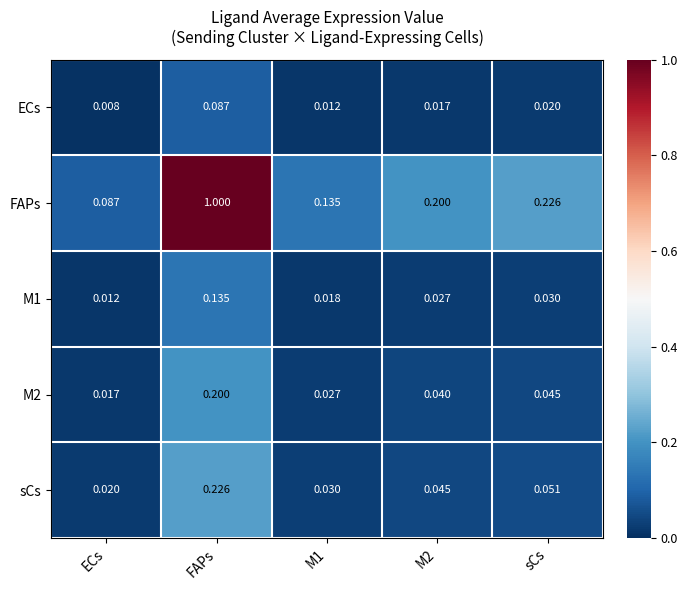

Between FAPs and M2, which series saw the biggest shift?

FAPs